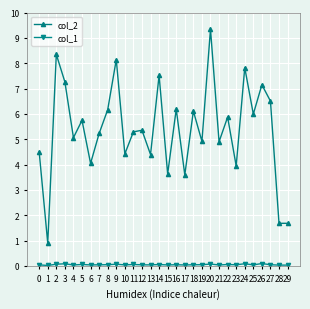

Is this an area chart (filled region under the line)?

No